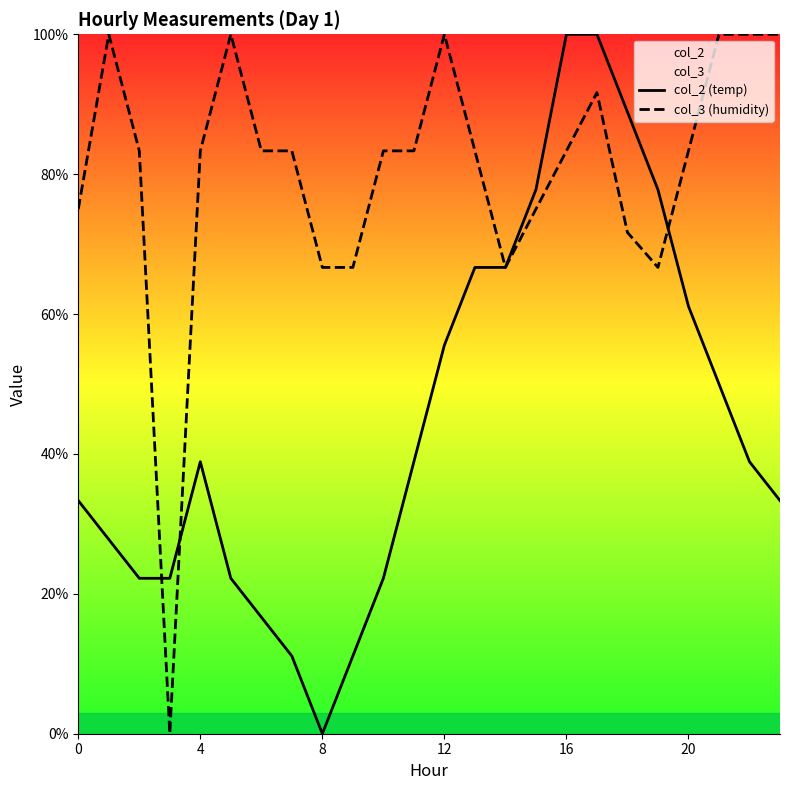

Between 7 and 9, which series saw the biggest shift?

col_3 (humidity)